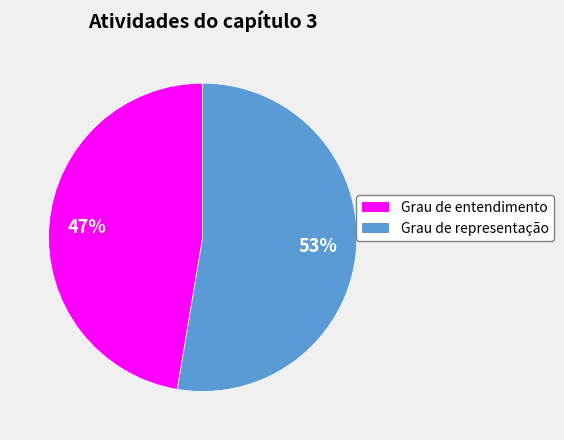

Do Grau de entendimento and Grau de representação together represent more than half of the pie?

Yes